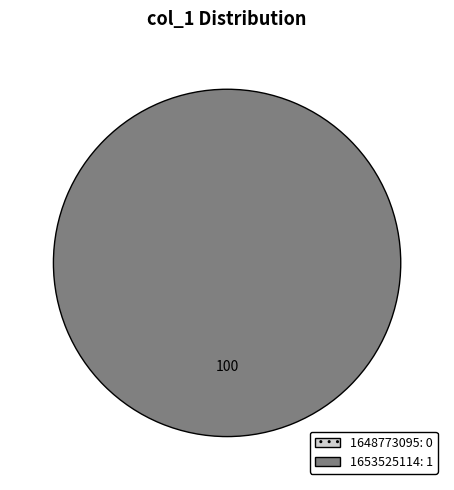

To the nearest percent, what is the difference between the 1648773095 and 1653525114 slice percentages?

100%